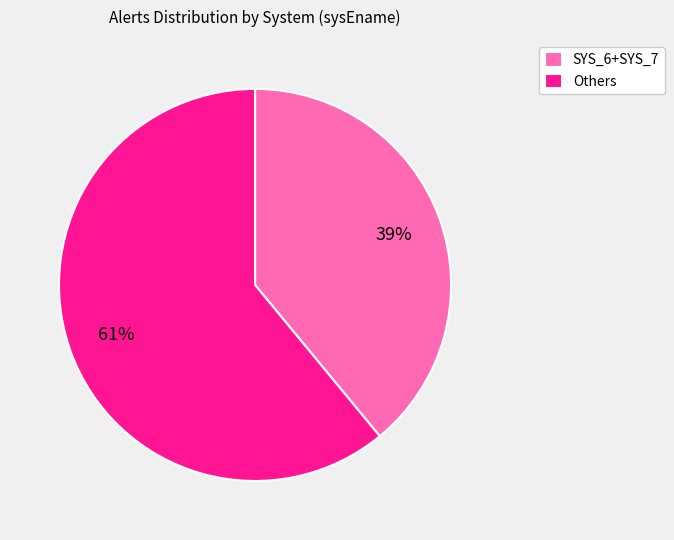

Rank the categories by value from highest to lowest.

Others, SYS_6+SYS_7